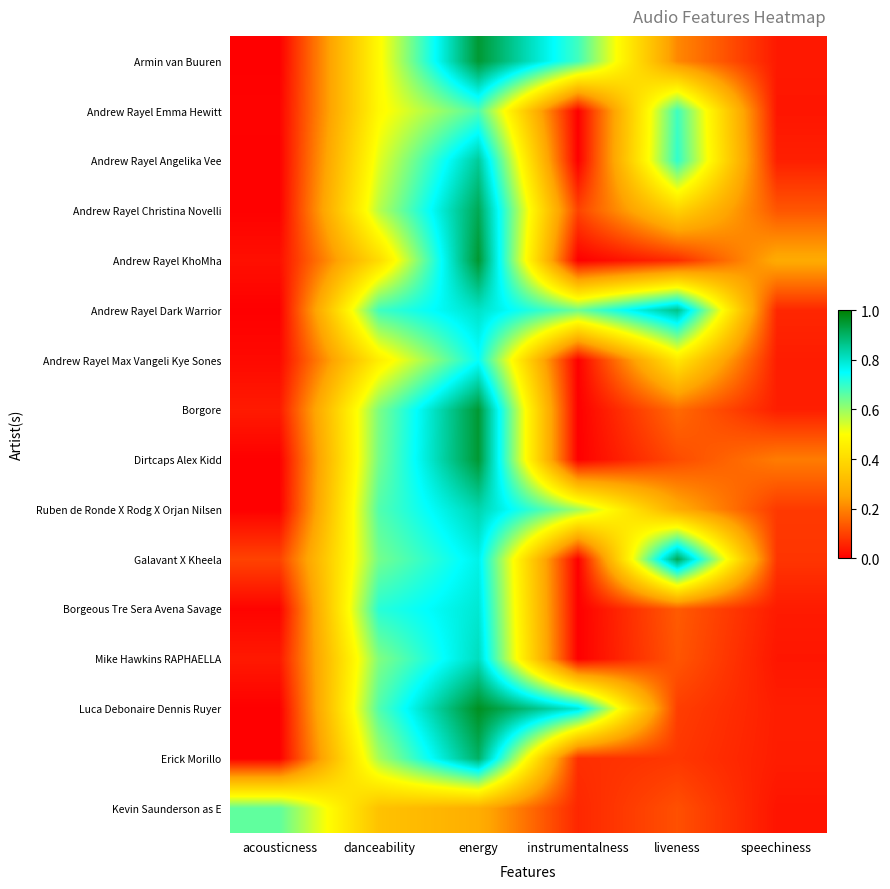

List the series in order of their peak value, lowest first.

Kevin Saunderson as E, Andrew Rayel Emma Hewitt, Andrew Rayel Max Vangeli Kye Sones, Borgeous Tre Sera Avena Savage, Mike Hawkins RAPHAELLA, Ruben de Ronde X Rodg X Orjan Nilsen, Andrew Rayel Angelika Vee, Andrew Rayel Dark Warrior, Erick Morillo, Galavant X Kheela, Andrew Rayel Christina Novelli, Dirtcaps Alex Kidd, Borgore, Armin van Buuren, Andrew Rayel KhoMha, Luca Debonaire Dennis Ruyer